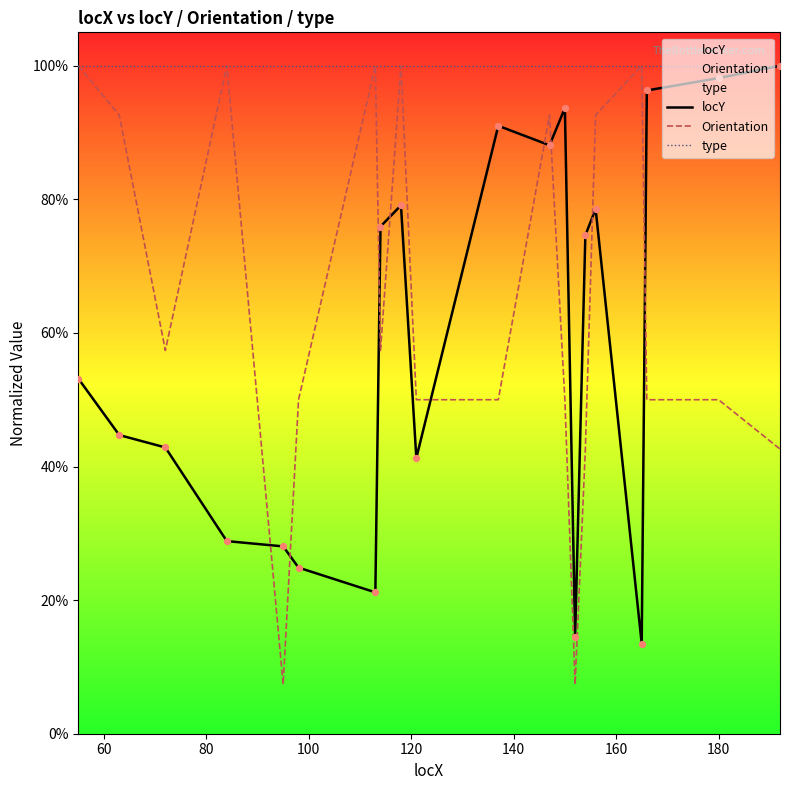

At how many categories does at least one series exceed 0?

20